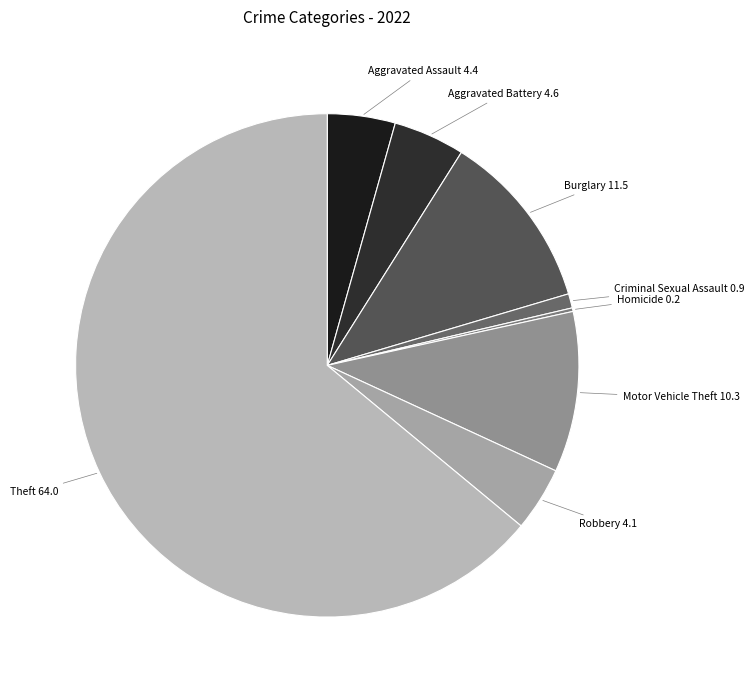

Combined, do Robbery and Aggravated Assault account for over 50%?

No